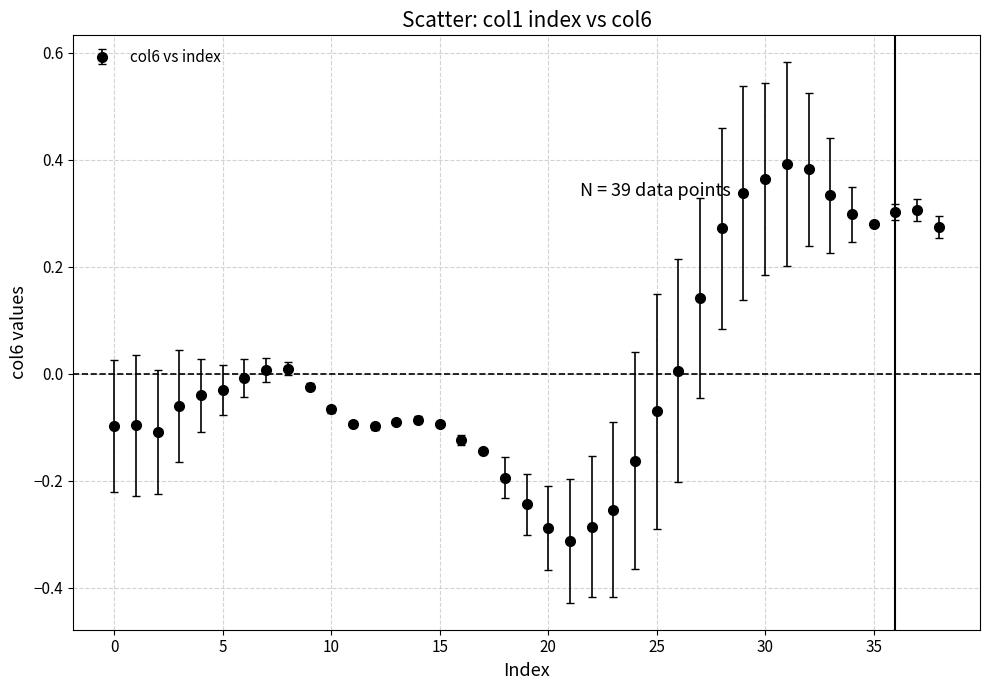

What is the difference between the maximum and second lowest values?

0.7